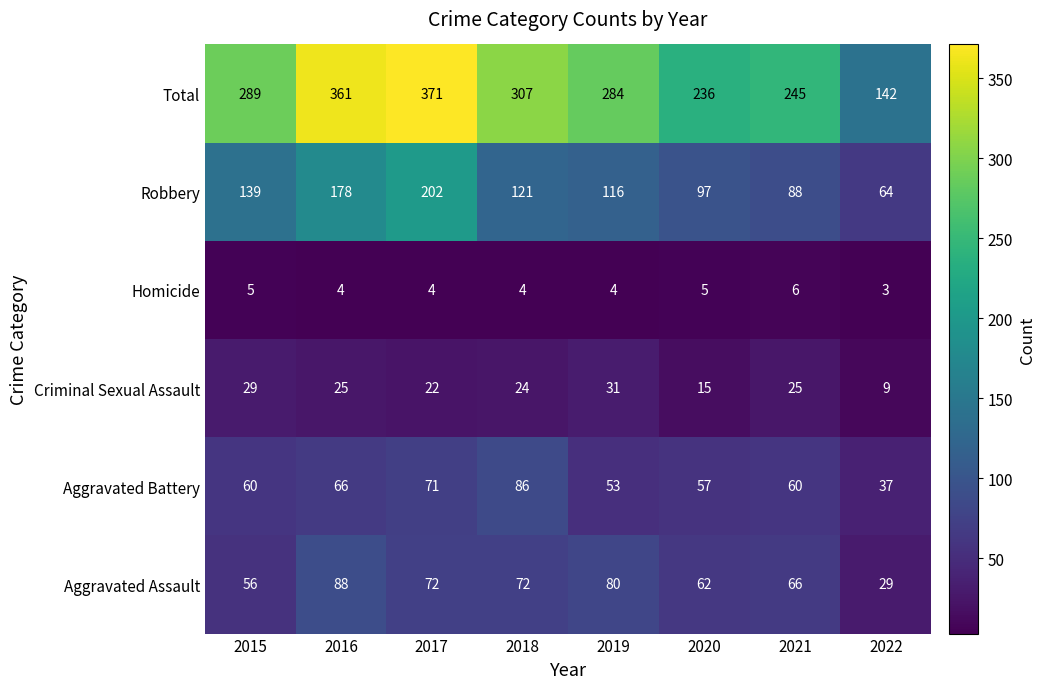

What is the average value of the Homicide series?

4